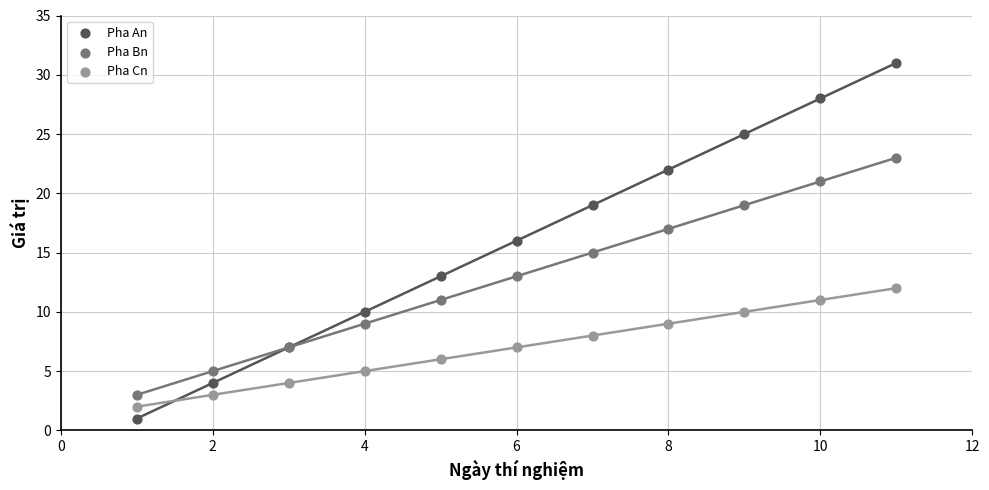

What is the X range (max minus min) for the scatter plot?

10